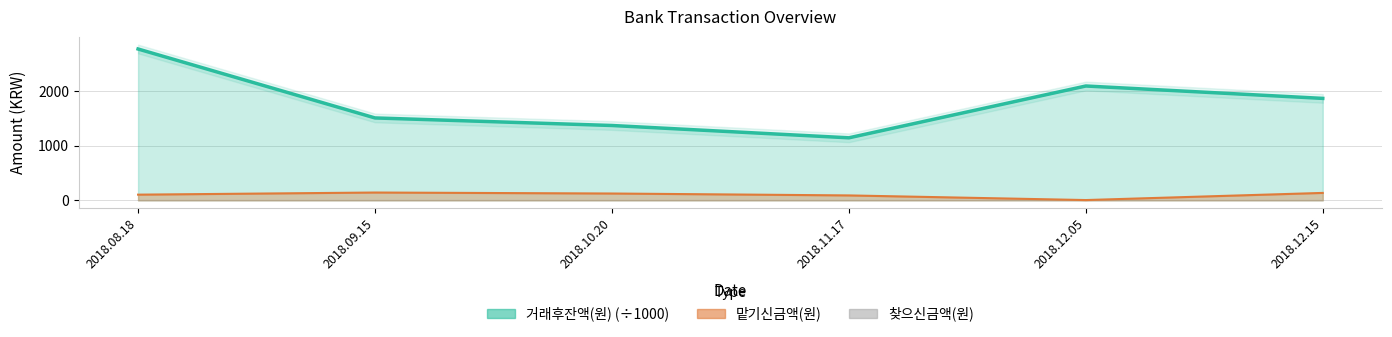

What is the greatest value displayed?

2776.1